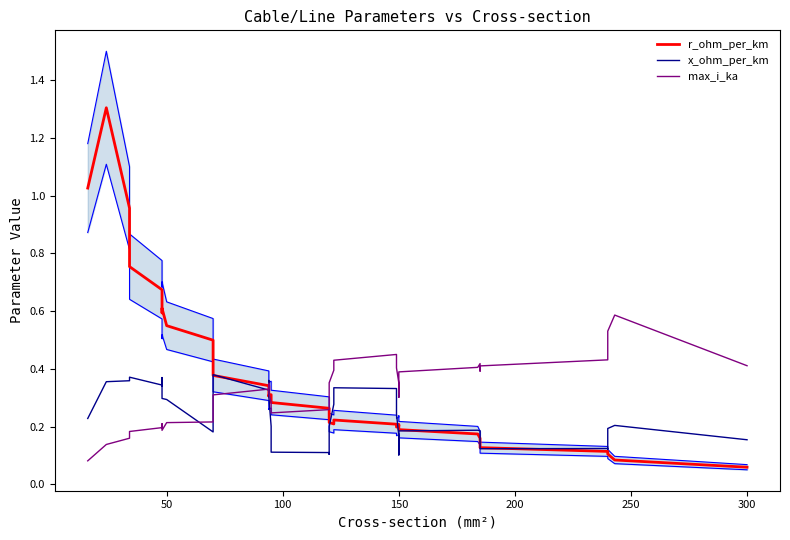

After their last crossing, which series has the higher values: r_ohm_per_km or x_ohm_per_km?

x_ohm_per_km